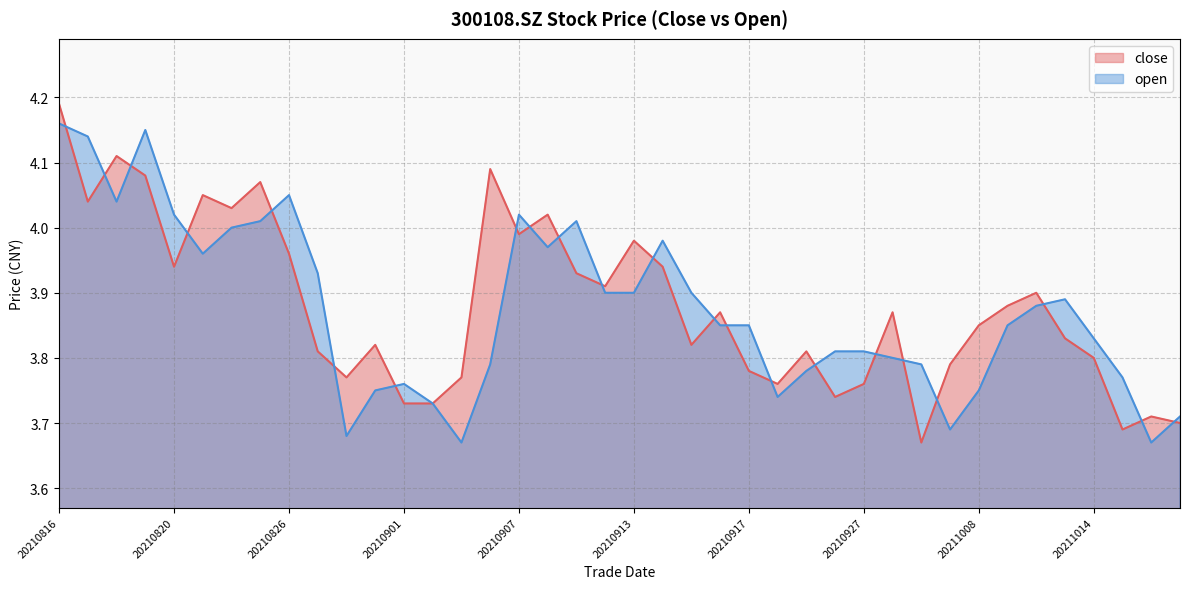

What is the average value of the open series?

3.9